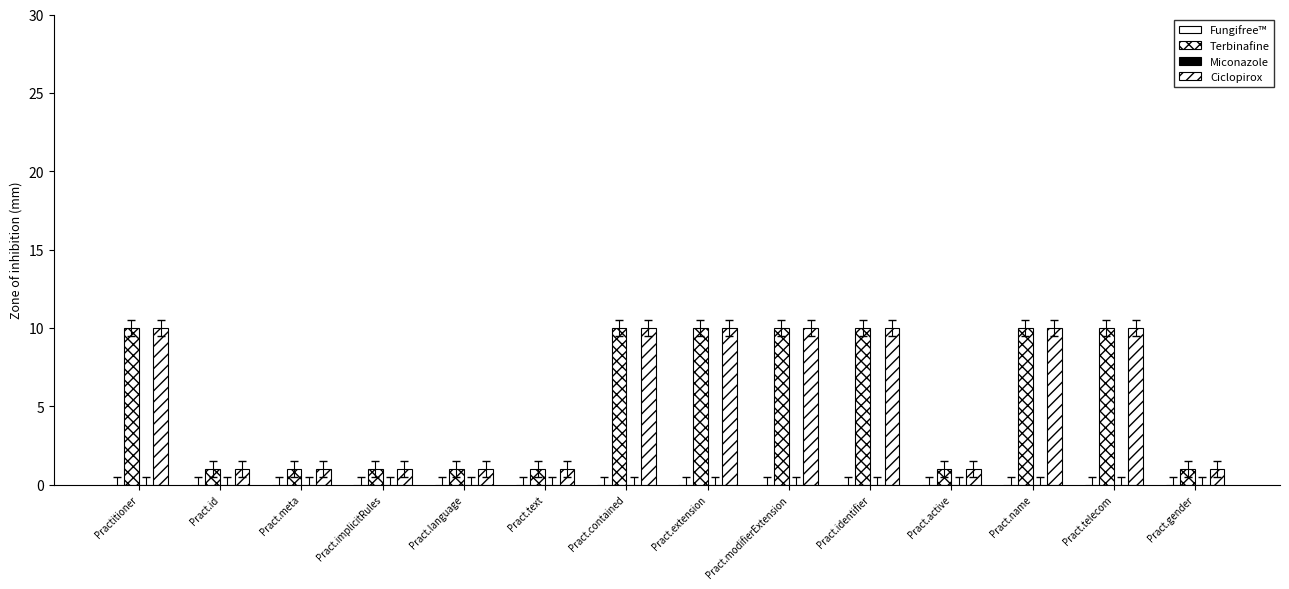

Does the chart contain any negative values?

No